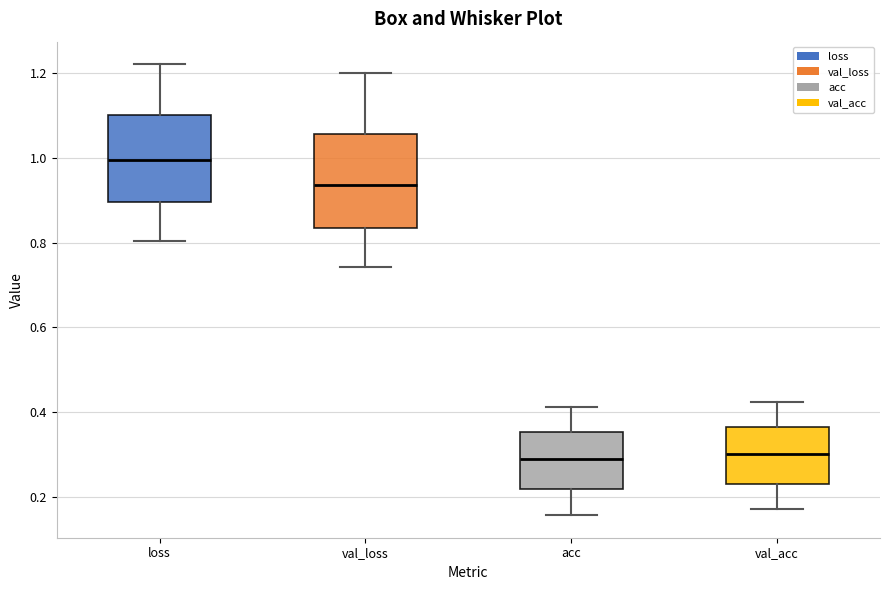

Reading left to right, read every box against the y-axis: the position of its median line, the range the box covers, and the ends of its whiskers. The values are not printed on the chart, so give them approximately, as read against the axis.

loss: median 1.00, box 0.90 to 1.10, whiskers 0.80 to 1.22
val_loss: median 0.94, box 0.84 to 1.06, whiskers 0.74 to 1.20
acc: median 0.30, box 0.22 to 0.36, whiskers 0.16 to 0.42
val_acc: median 0.30, box 0.24 to 0.36, whiskers 0.18 to 0.42